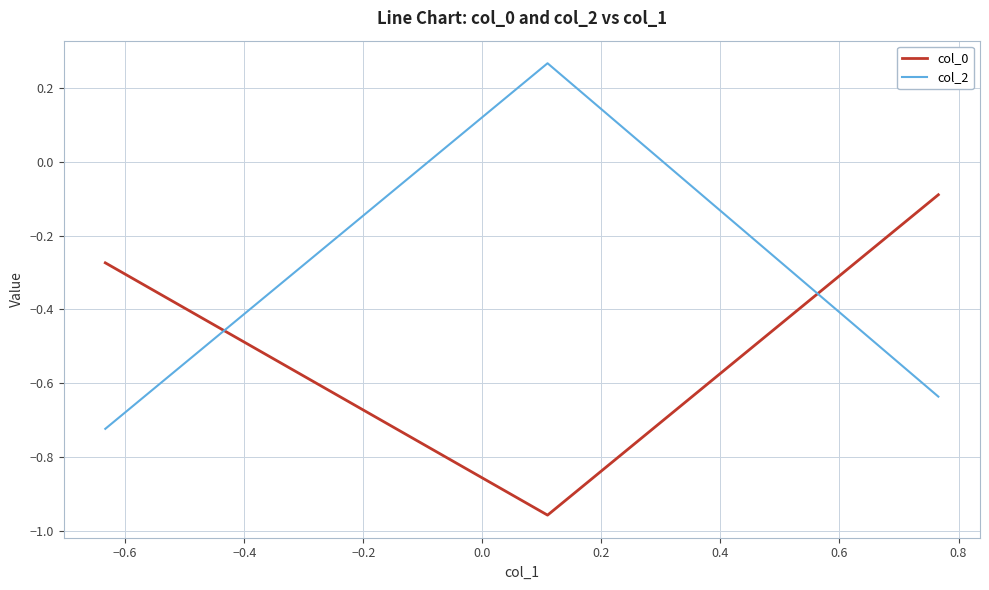

How many values in the col_2 series are below 0?

2